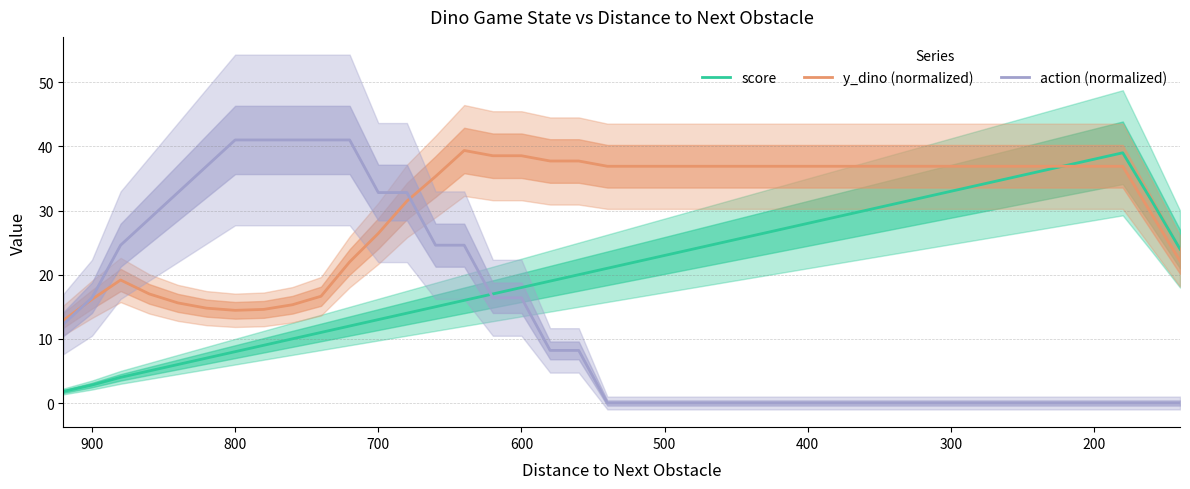

Rank the series by their average value, from lowest to highest.

action (normalized), score, y_dino (normalized)